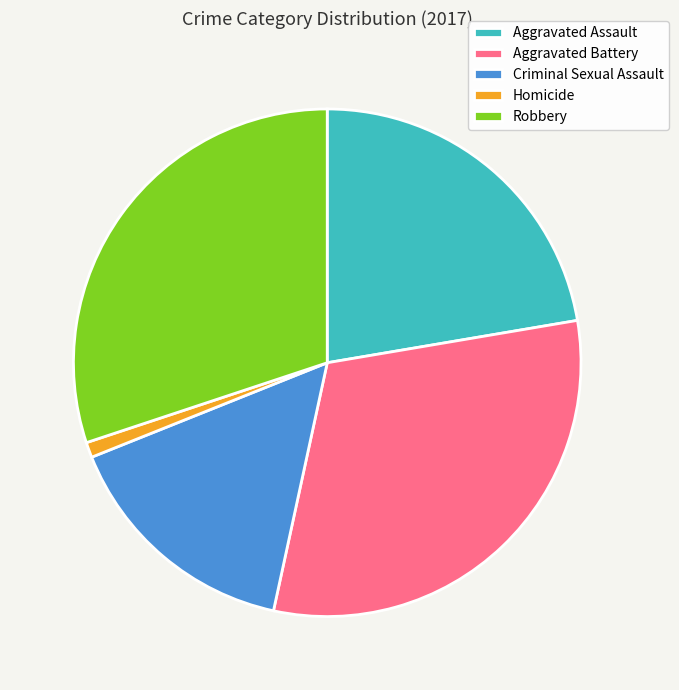

What is the smallest slice in the pie chart?

Homicide